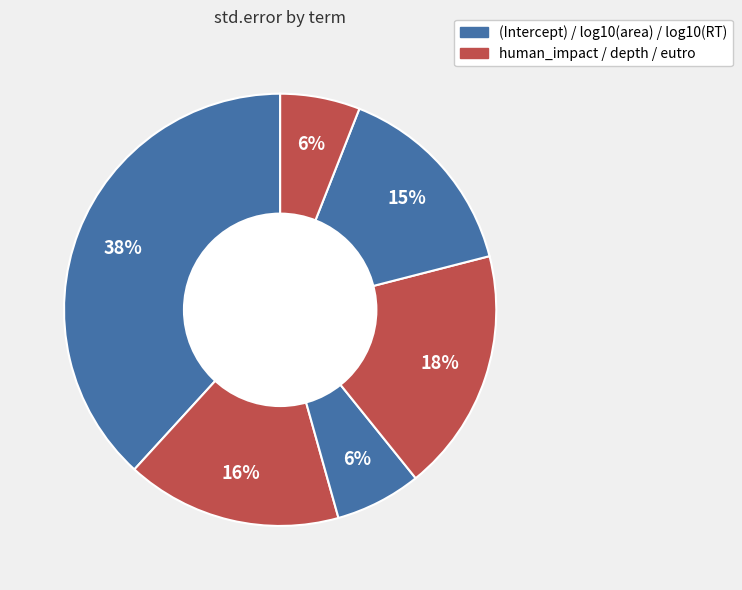

How many slices are in this pie chart?

6